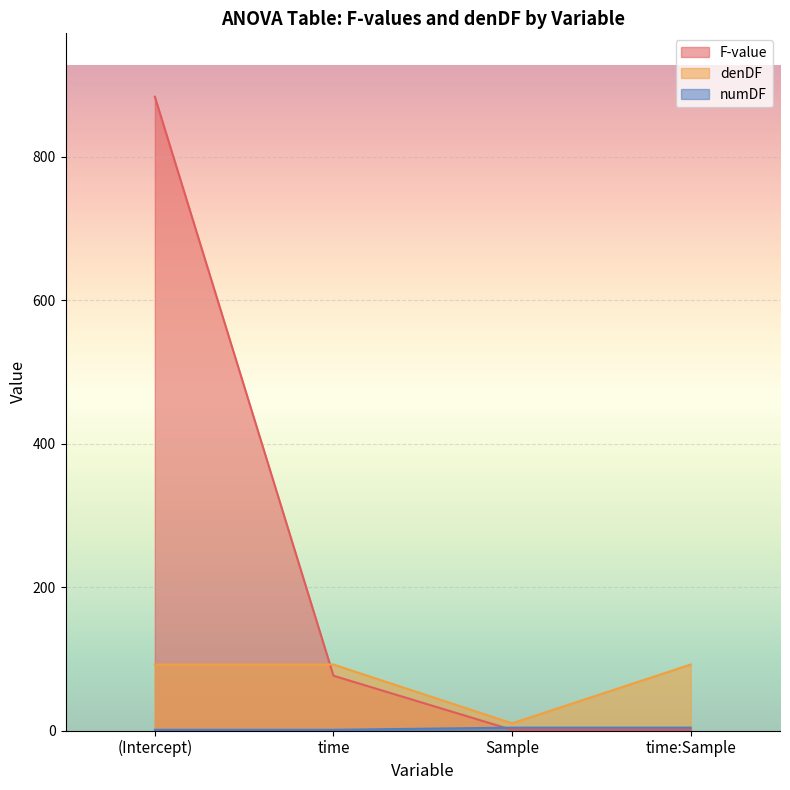

Which category has the highest value in the denDF series?

(Intercept)